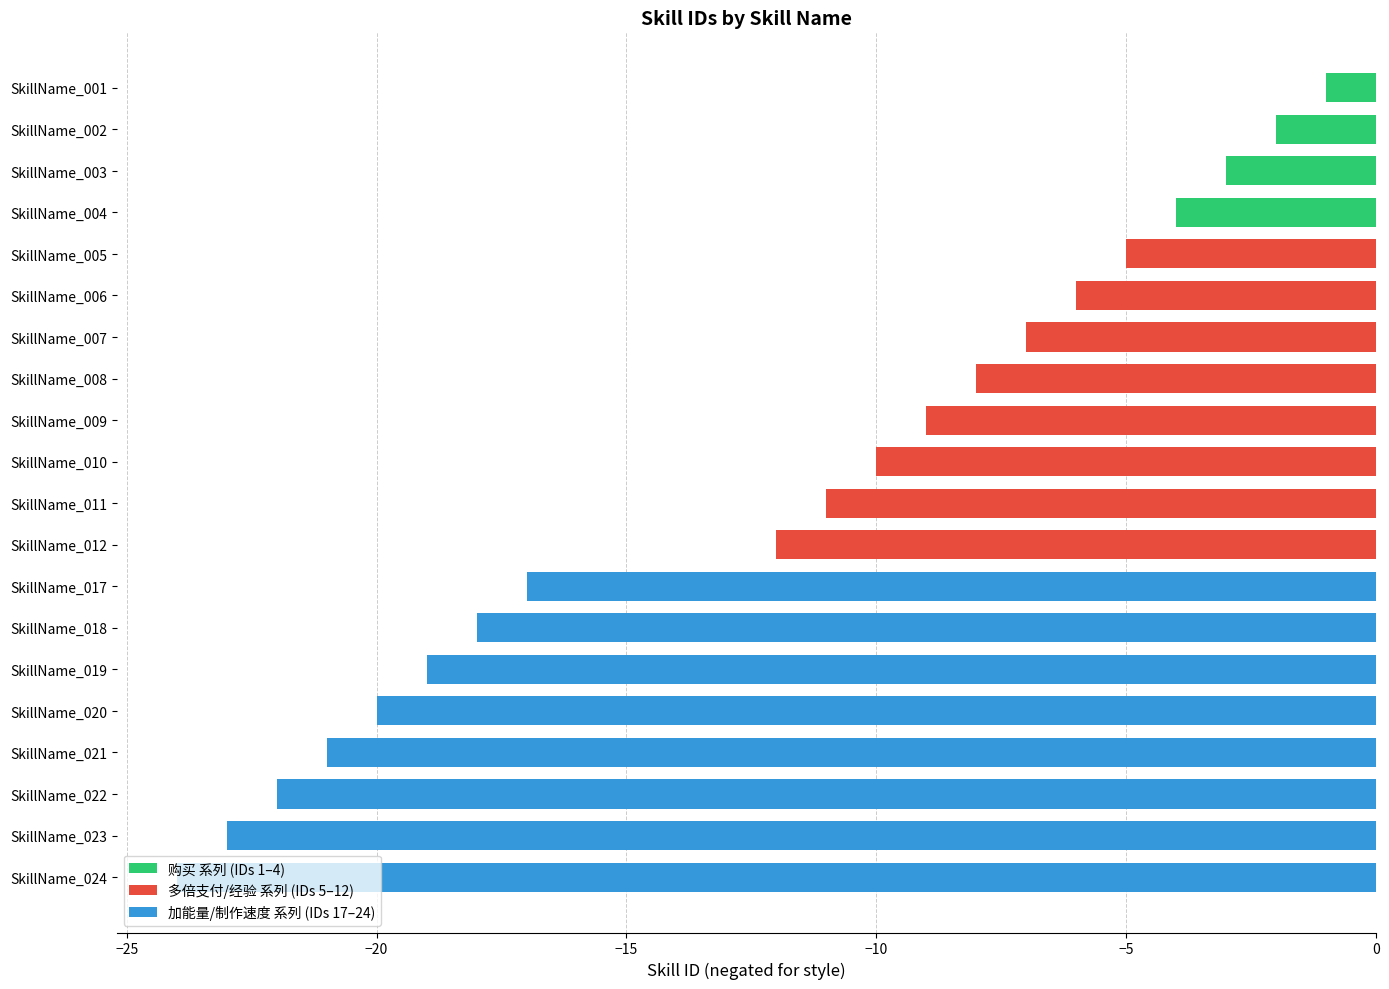

What is the difference between the maximum and minimum values?

23